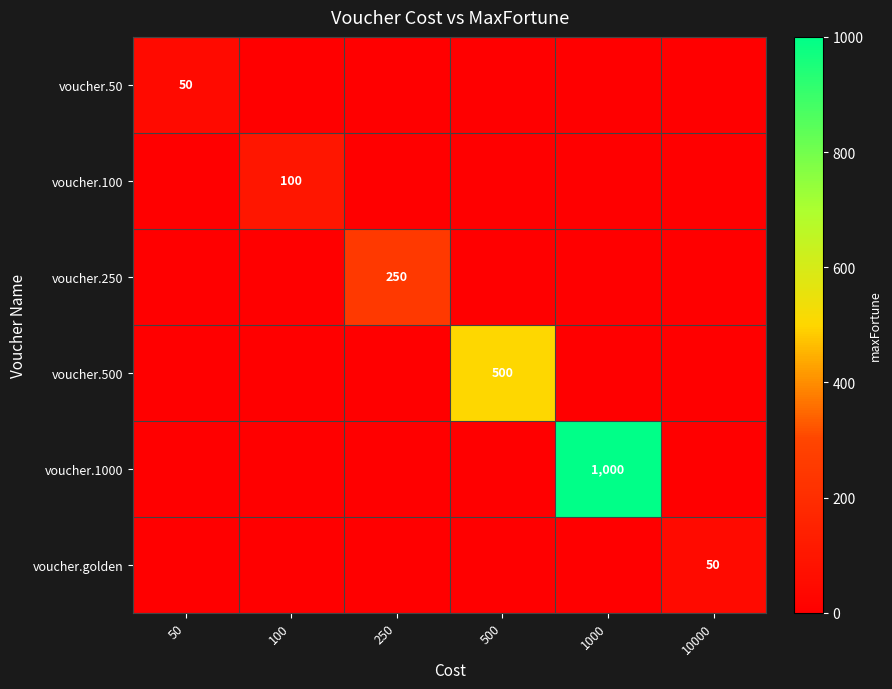

The value of voucher.50 at 50 is 90. True or false?

False